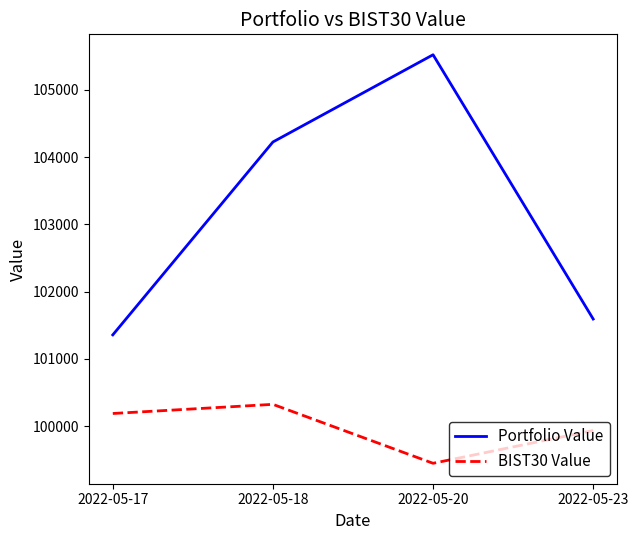

Reading right to left, what are all the values shown in this chart?

Portfolio Value: 101593.9	105523.9	104226.8	101358.1
BIST30 Value: 99935.8	99448.3	100325.0	100188.9